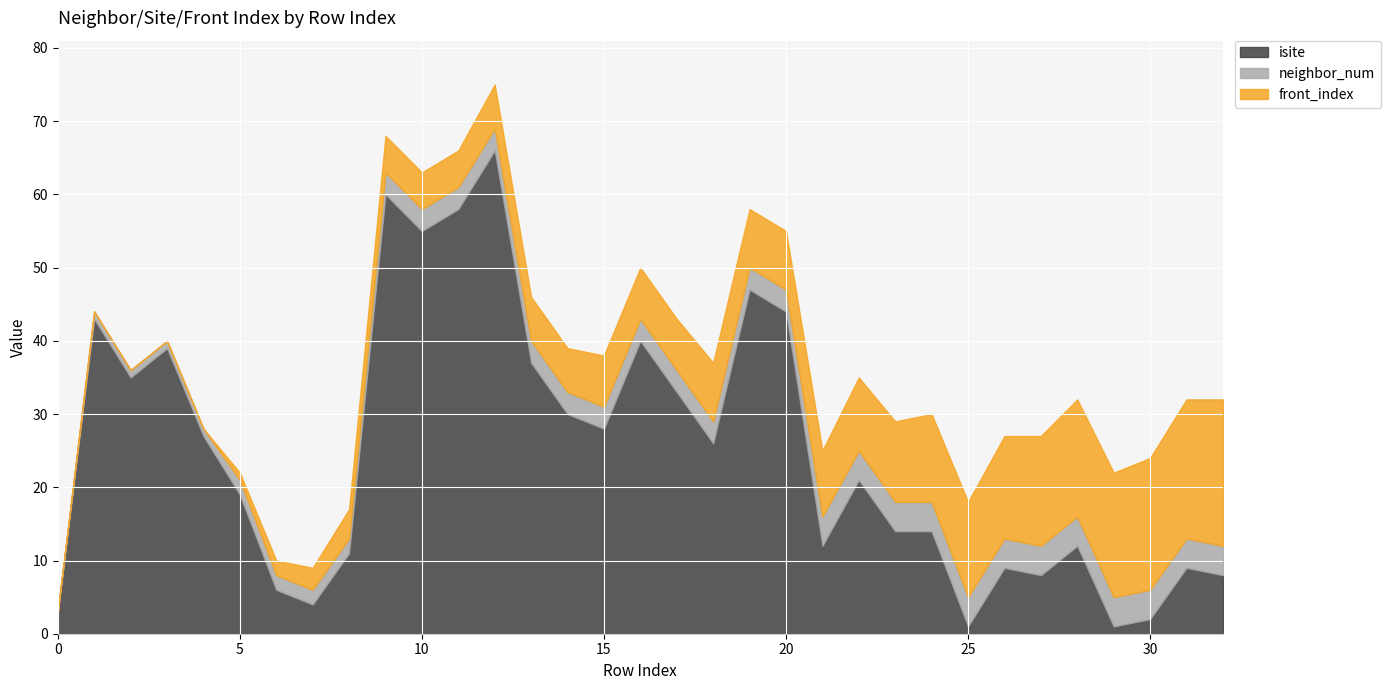

What is the average value of the neighbor_num series?

3